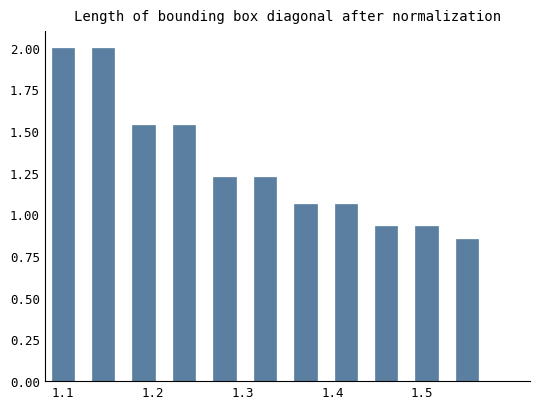

How many data points are less than 1?

3